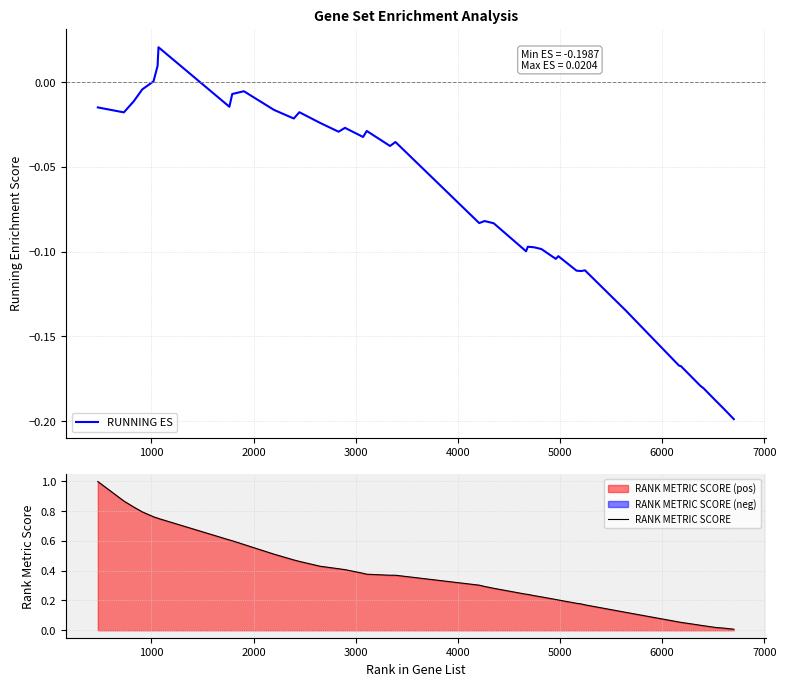

True or false: RANK METRIC SCORE and RUNNING ES cross at least once.

False